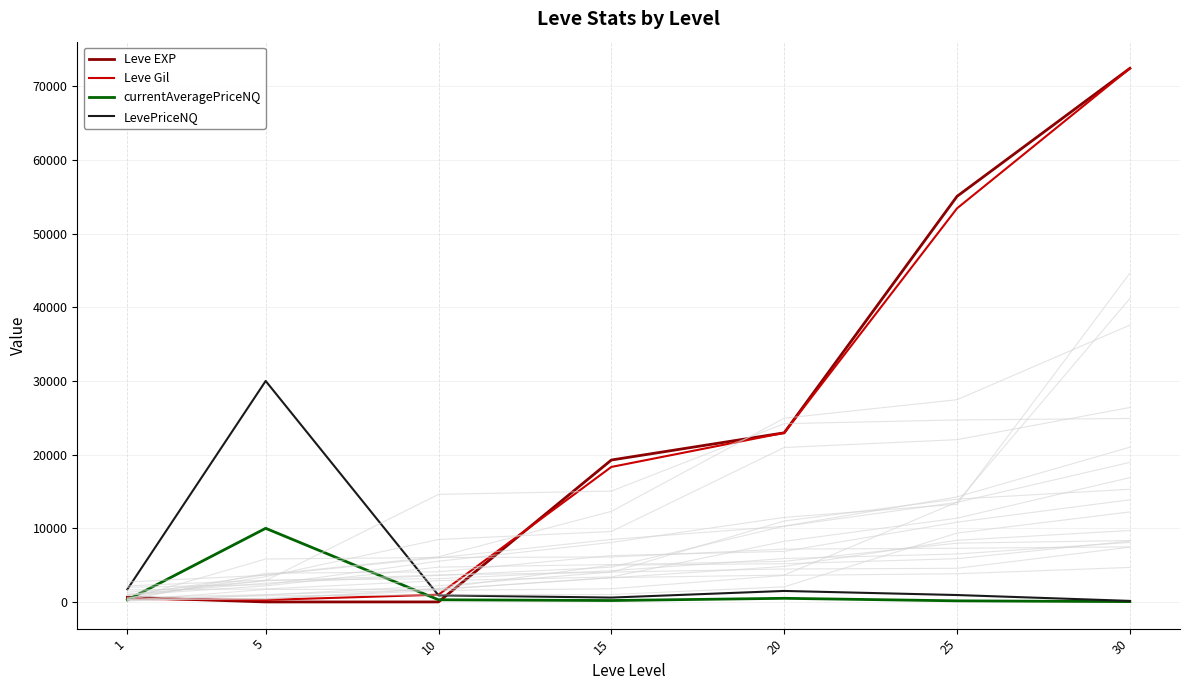

Is it true that currentAveragePriceNQ equals 17 at 30?

False